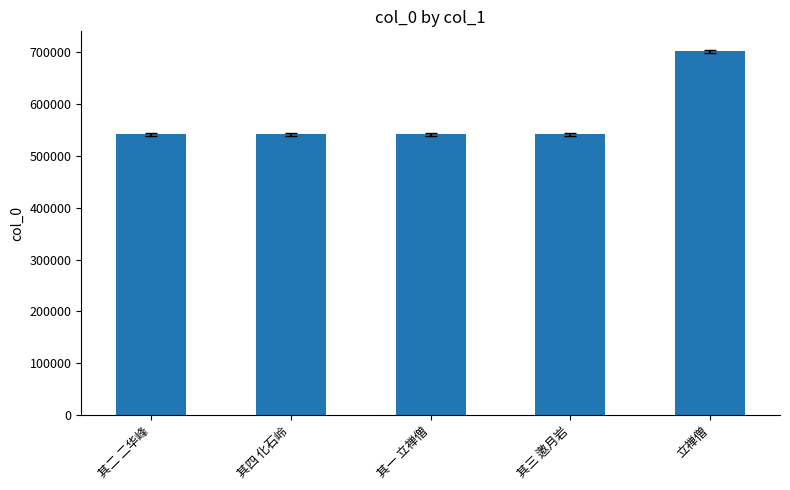

What is the ratio of the value at 其四 化石岭 to the value at 立禅僧?

0.8